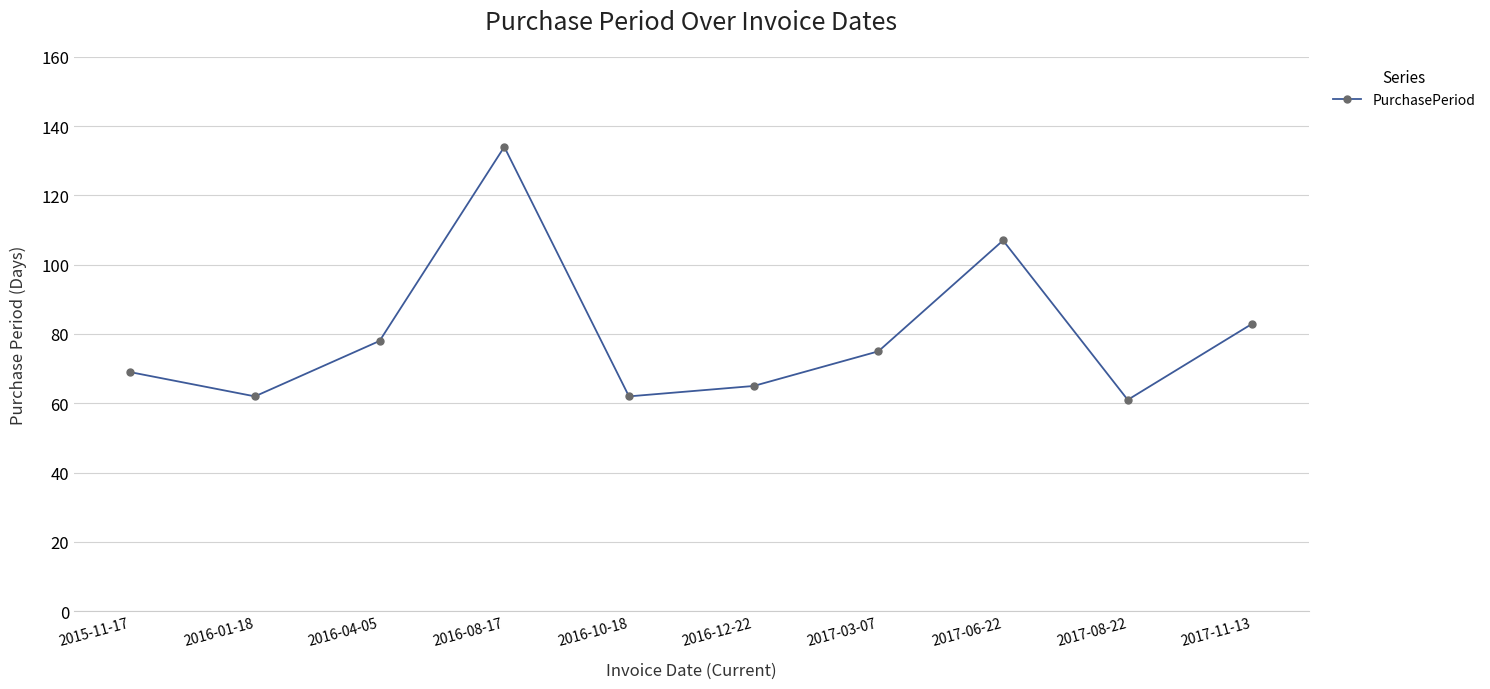

Reading left to right, transcribe all the data shown in this chart.

69	62	78	134	62	65	75	107	61	83